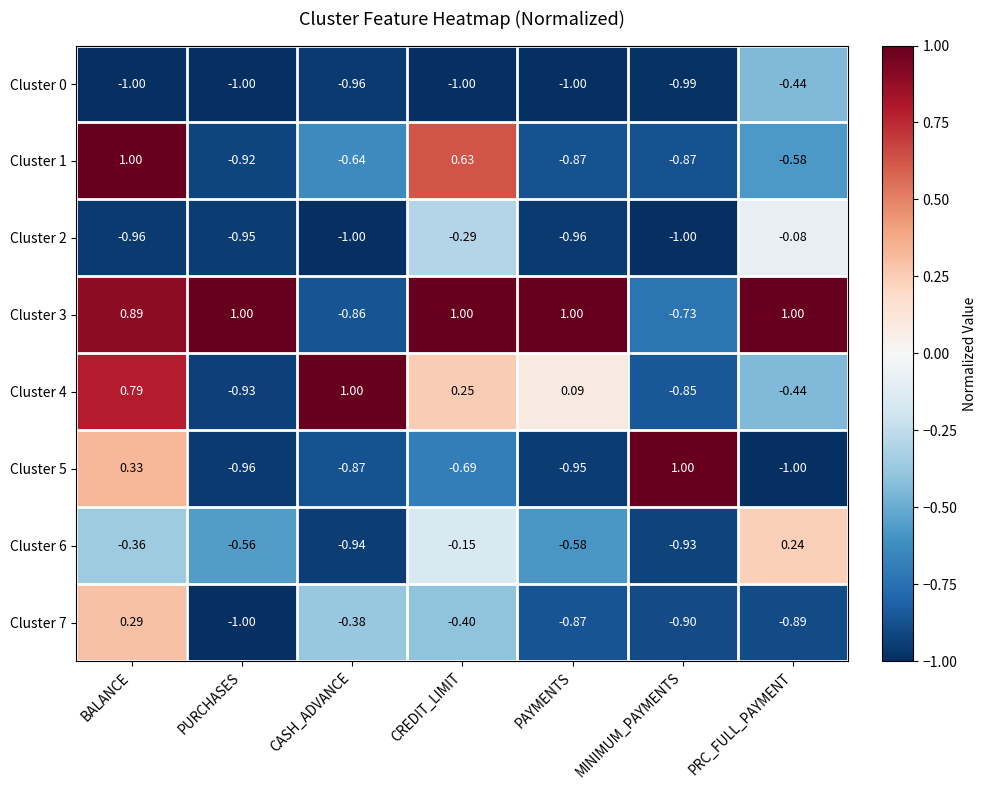

Which category has the highest value in the Cluster 6 series?

PRC_FULL_PAYMENT